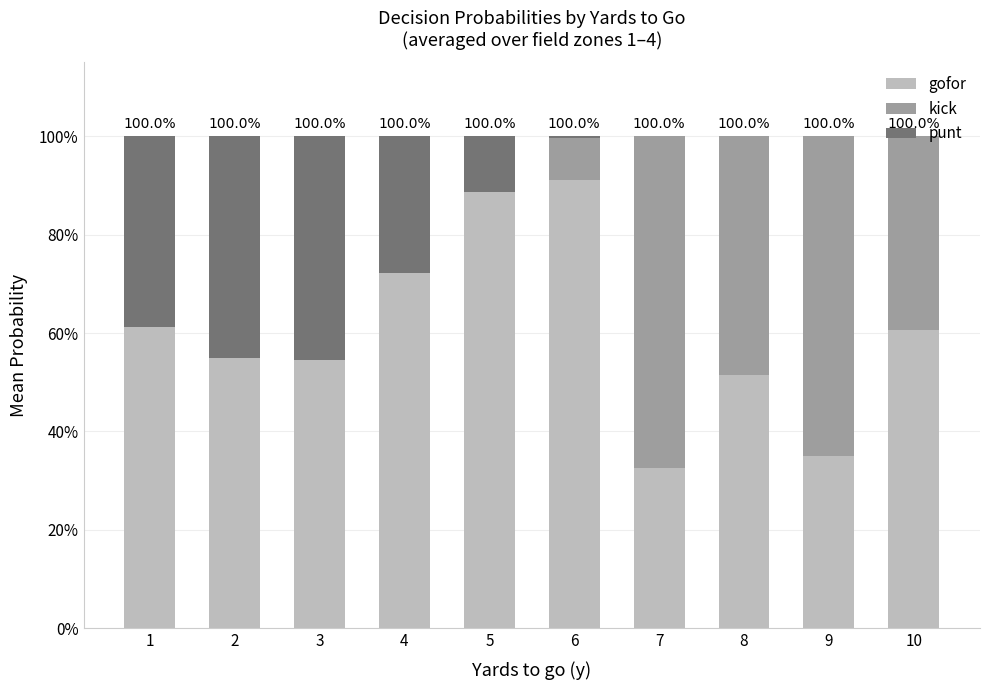

What are all the series names shown in the legend?

gofor, kick, punt